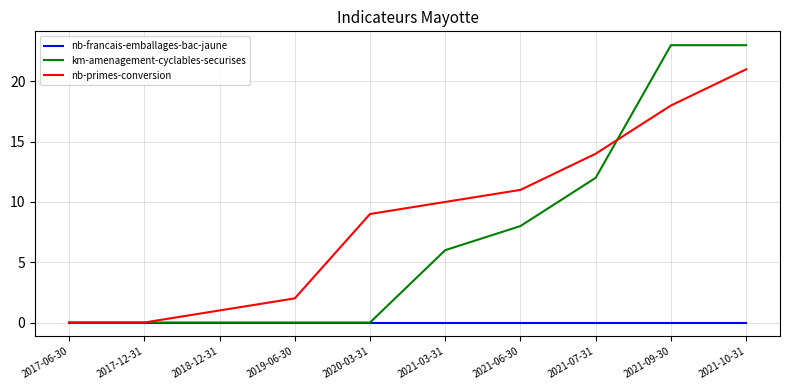

List the series in order of their peak value, lowest first.

nb-francais-emballages-bac-jaune, nb-primes-conversion, km-amenagement-cyclables-securises